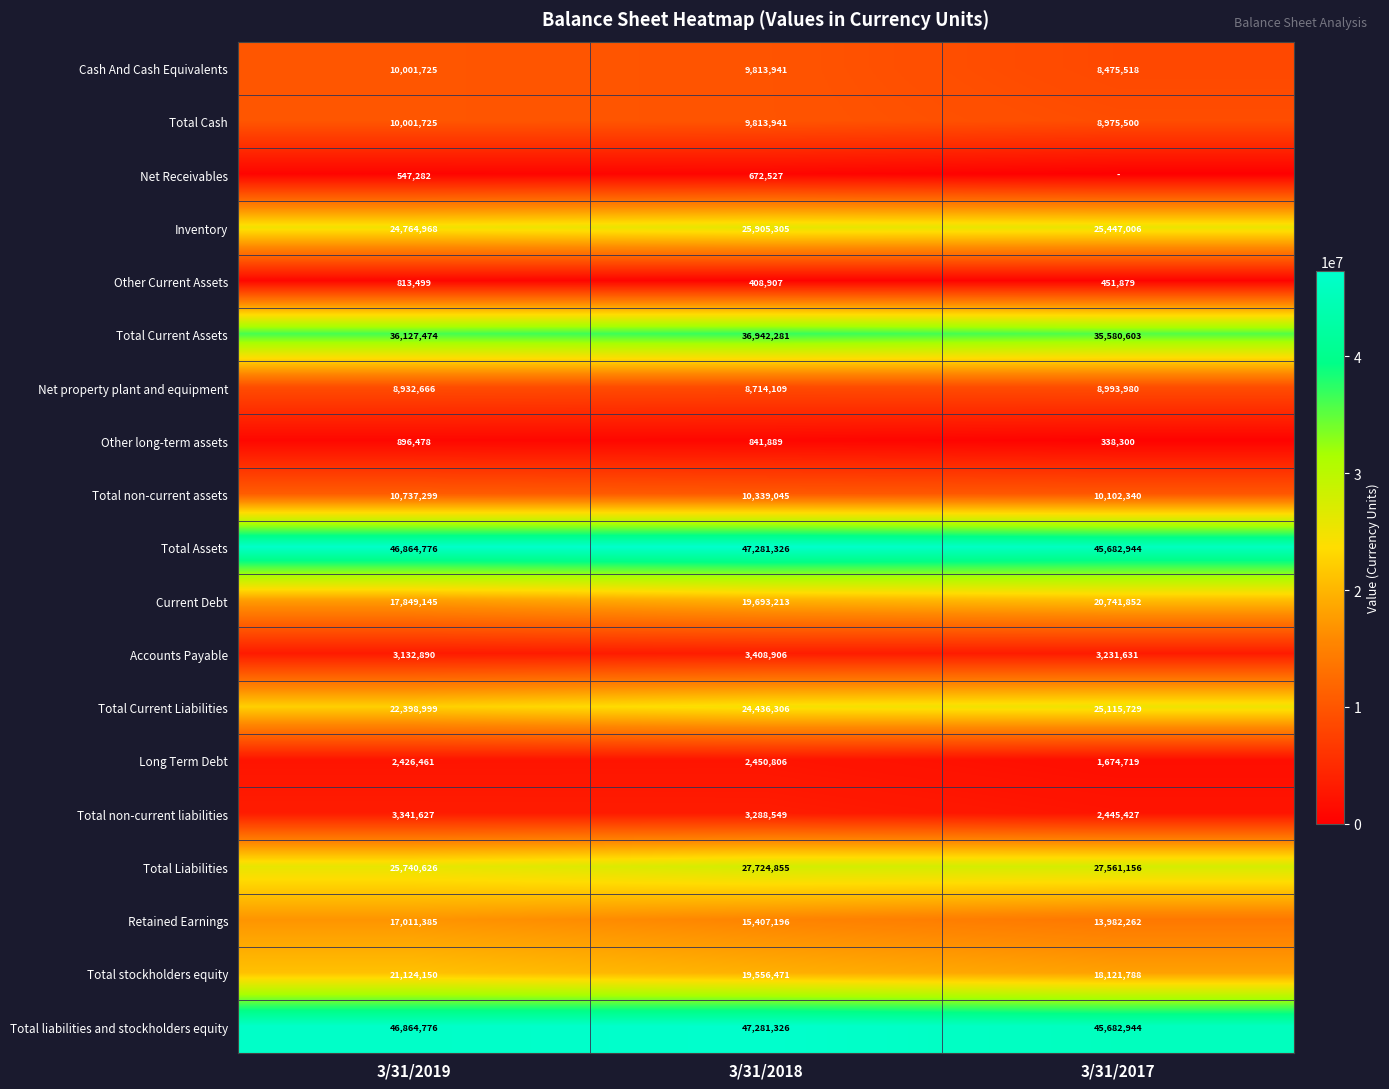

What is the greatest value displayed?

47281326